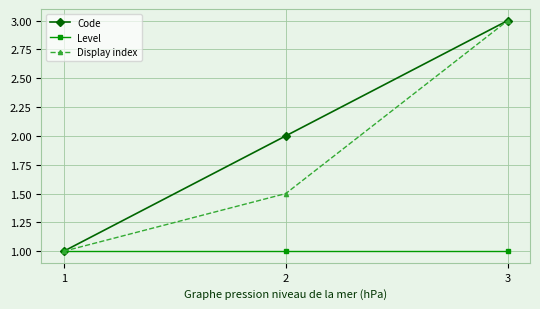

What is the average value of the Display index series?

1.8